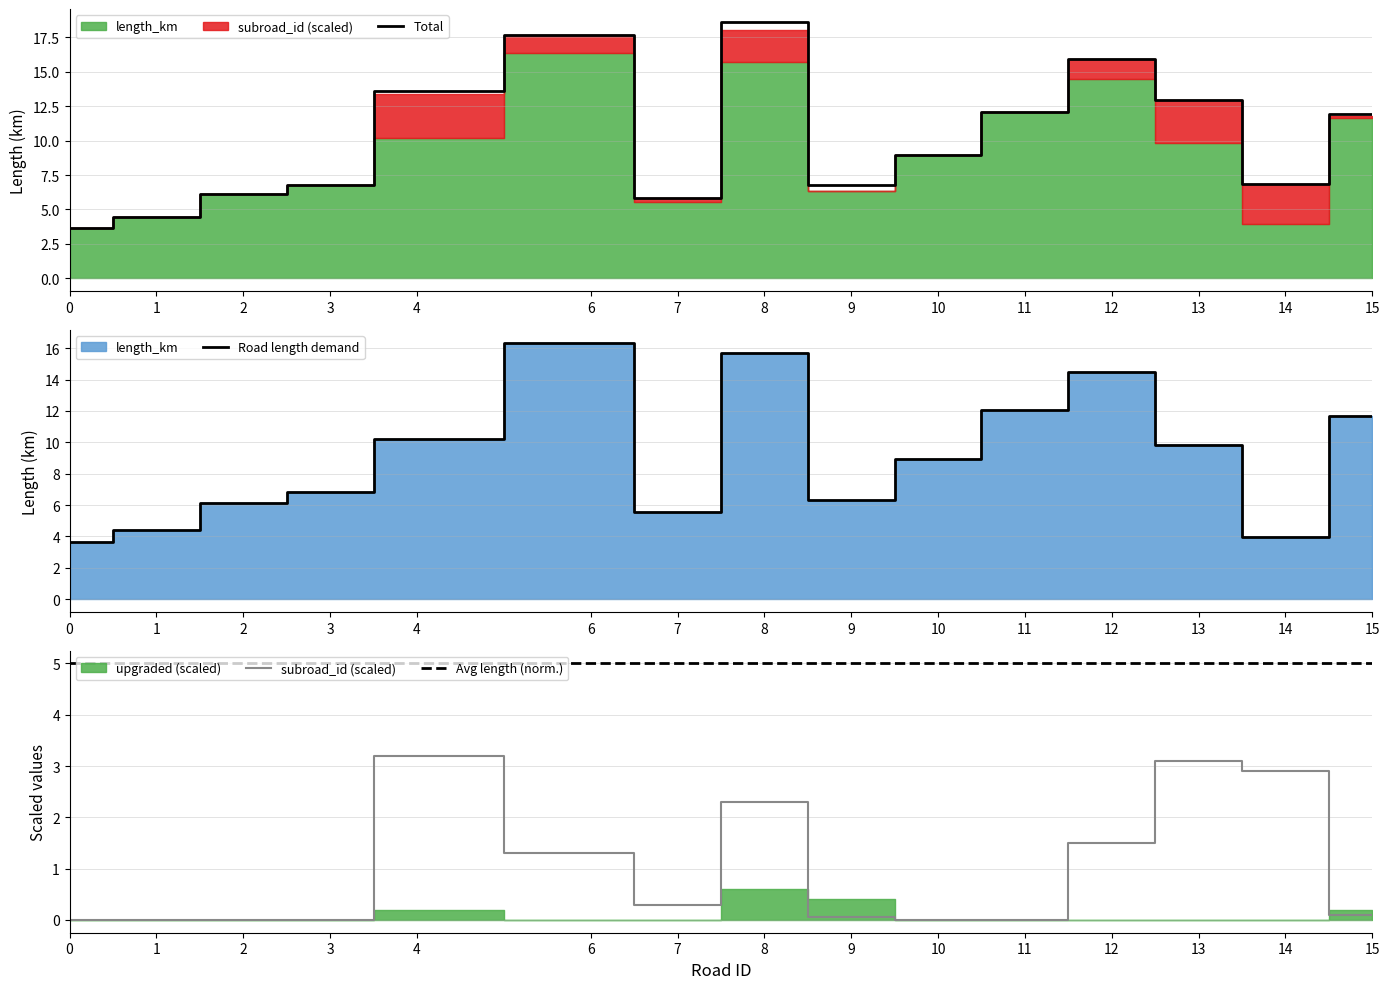

True or false: Road length demand and subroad_id (scaled) intersect in this chart.

False